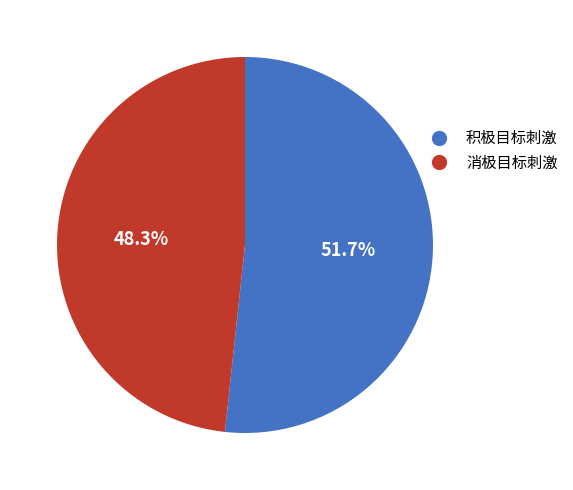

To the nearest percent, what is the average slice percentage?

50%